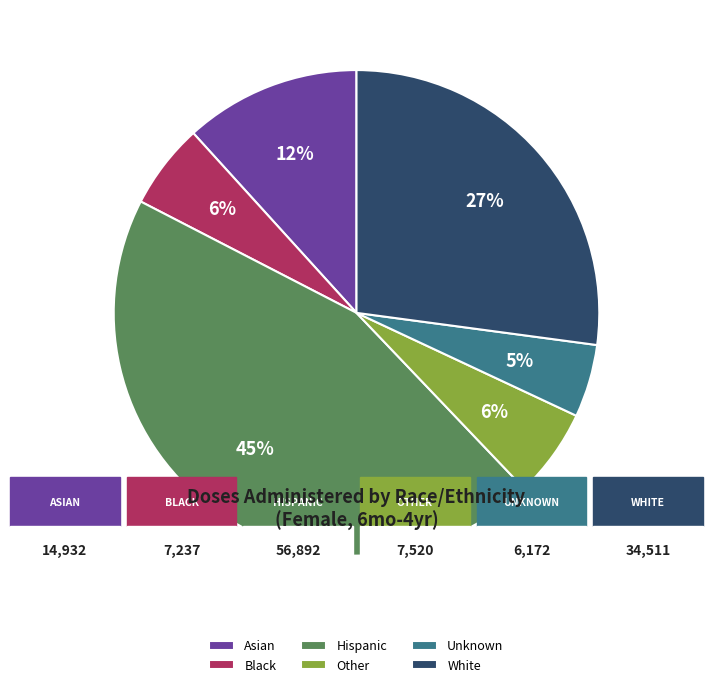

Which has a higher value, Hispanic or Other?

Hispanic